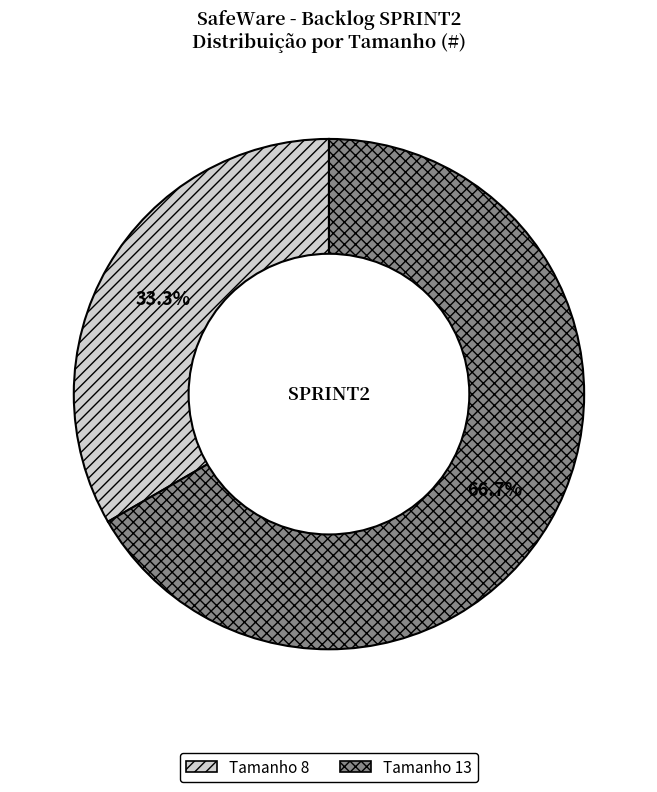

Is there any slice that represents more than half of the pie?

Yes